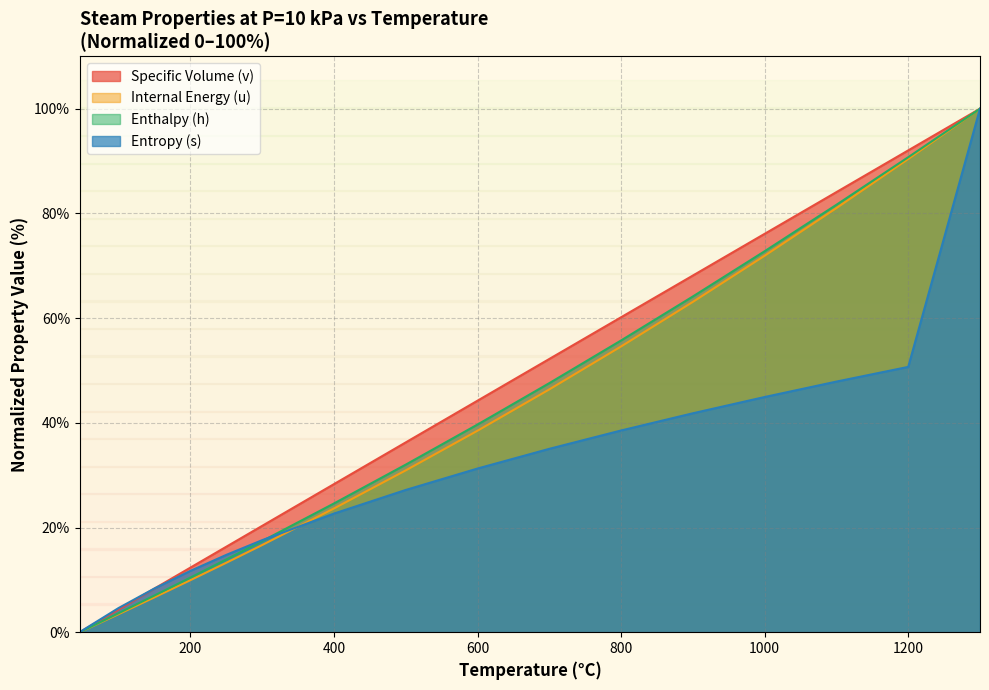

Reading left to right, what are all the values shown in this chart?

v: 45.81=0.0	50=0.3	100=4.4	150=8.4	200=12.3	250=16.3	300=20.3	400=28.3	500=36.3	600=44.2	700=52.2	800=60.2	900=68.1	1000=76.1	1100=84.1	1200=92.0	1300=100.0
u: 45.81=0.0	50=0.3	100=3.5	150=6.7	200=9.9	250=13.3	300=16.7	400=23.6	500=30.9	600=38.5	700=46.4	800=54.6	900=63.1	1000=71.9	1100=81.0	1200=90.4	1300=100.0
h: 45.81=0.0	50=0.3	100=3.6	150=7.0	200=10.4	250=13.9	300=17.4	400=24.6	500=32.0	600=39.7	700=47.6	800=55.7	900=64.1	1000=72.8	1100=81.6	1200=90.7	1300=100.0
s: 45.81=0.0	50=0.4	100=4.6	150=8.4	200=11.7	250=14.8	300=17.6	400=22.7	500=27.2	600=31.3	700=35.0	800=38.5	900=41.8	1000=44.9	1100=47.9	1200=50.7	1300=100.0